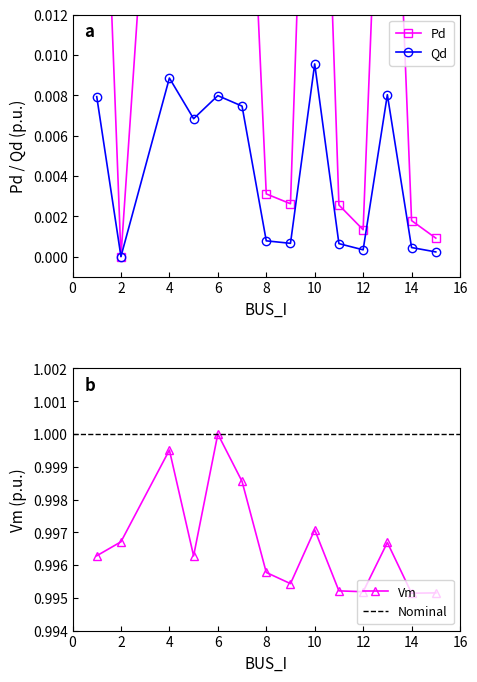

Which series has the largest range (max minus min)?

Pd